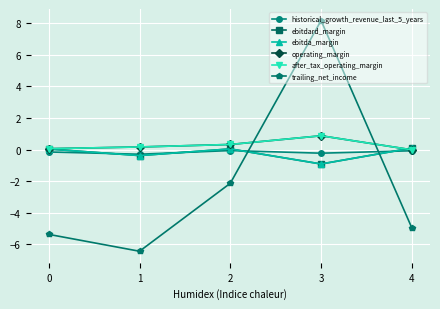

Reading left to right, extract all data points from this chart.

historical_growth_revenue_last_5_years: -0.2	-0.3	-0.1	-0.2	-0.1
ebitdard_margin: 0.0	-0.4	0.0	-0.9	0.1
ebitda_margin: 0.0	-0.4	0.0	-0.9	0.1
operating_margin: 0.1	0.2	0.3	0.9	-0.0
after_tax_operating_margin: 0.1	0.2	0.3	0.9	-0.0
trailing_net_income: -5.4	-6.5	-2.1	8.2	-5.0